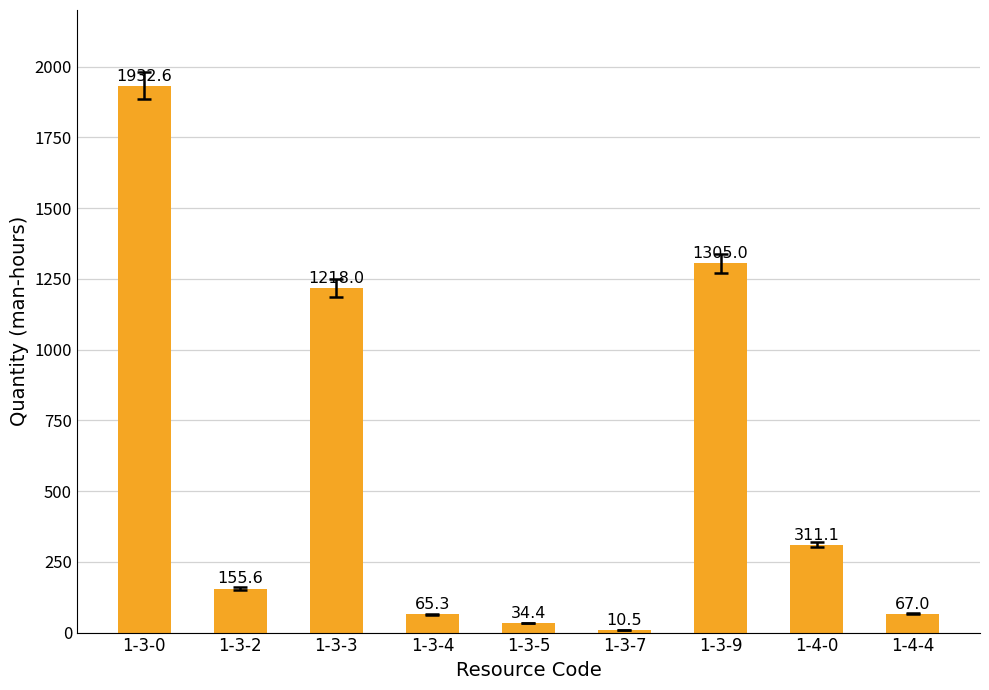

Reading left to right, list all the values displayed in this chart.

1-3-0=1932.6	1-3-2=155.6	1-3-3=1218.0	1-3-4=65.3	1-3-5=34.4	1-3-7=10.5	1-3-9=1305.0	1-4-0=311.1	1-4-4=67.0